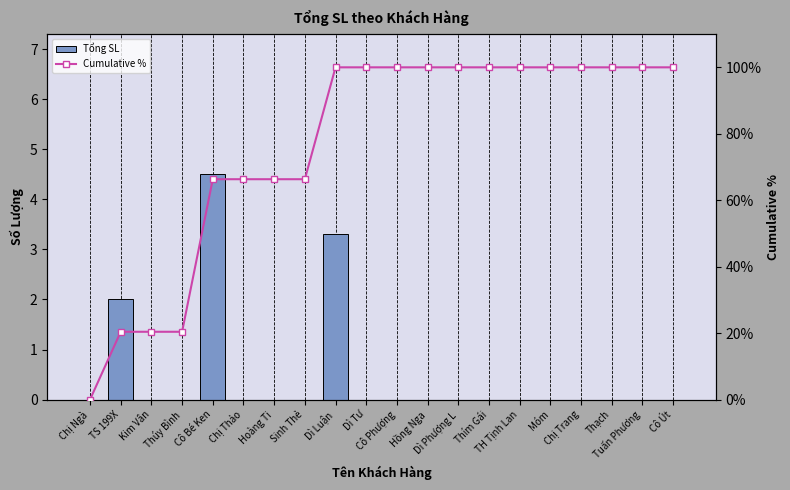

Count the number of categories in the chart.

20